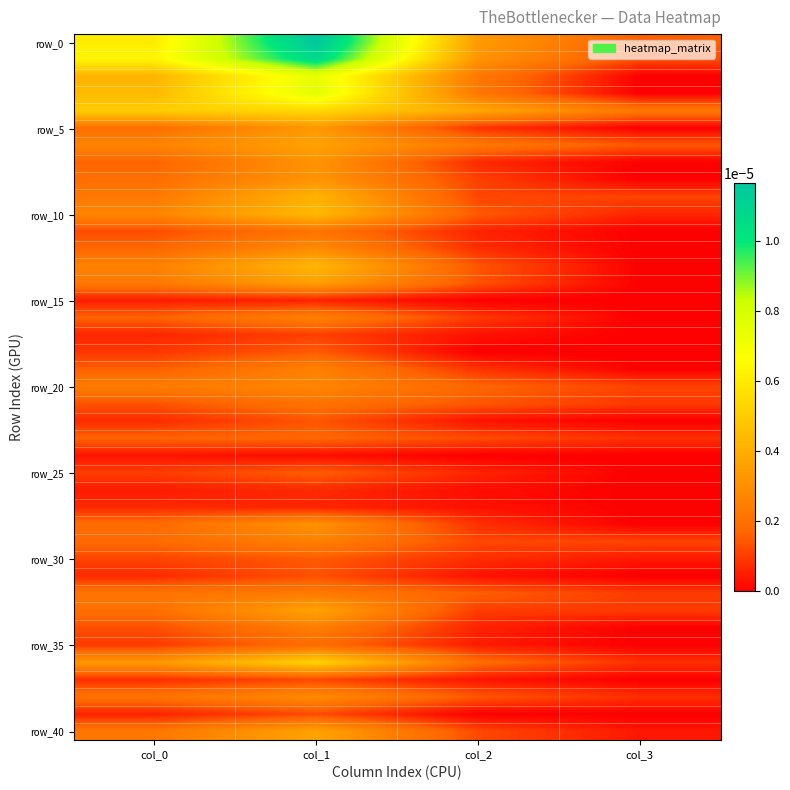

Which series has the widest spread of values?

row_0